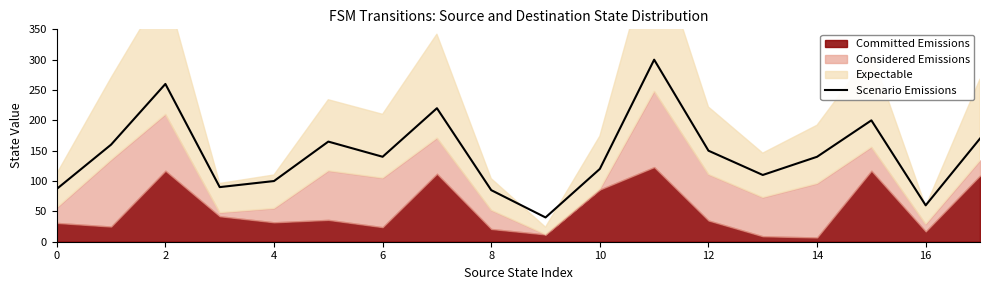

What is the lowest value of the Scenario Emissions series?

40